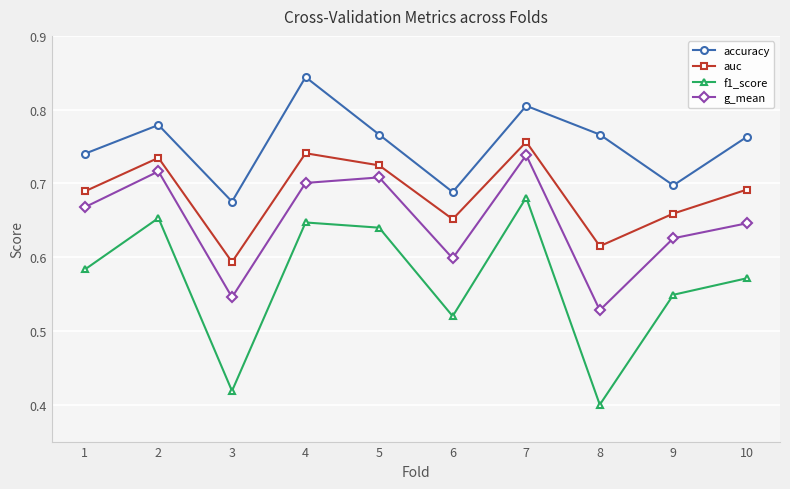

In f1_score, how many points are higher than both neighbors (excluding endpoints)?

3